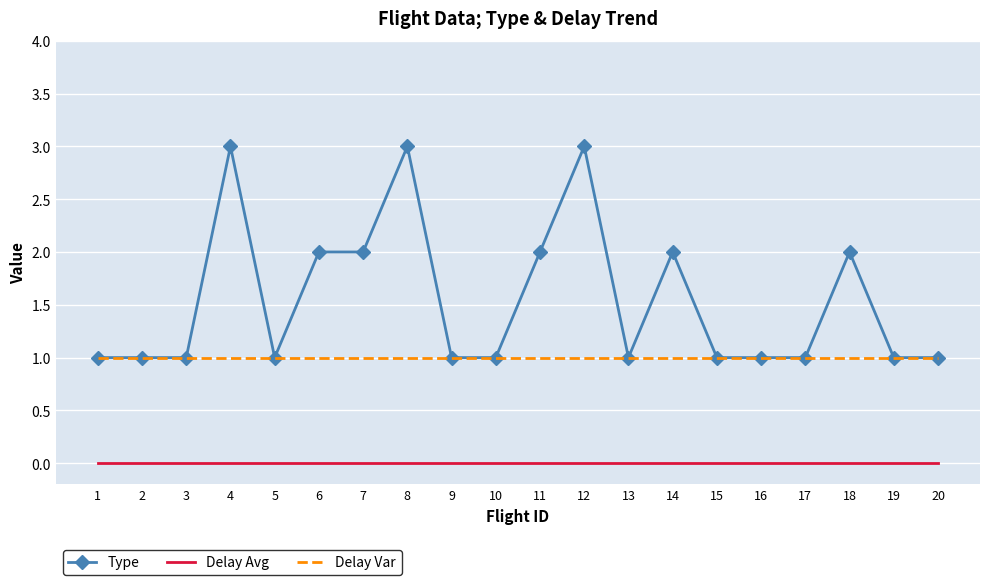

What is the difference between the maximum and minimum values in the Type series?

2